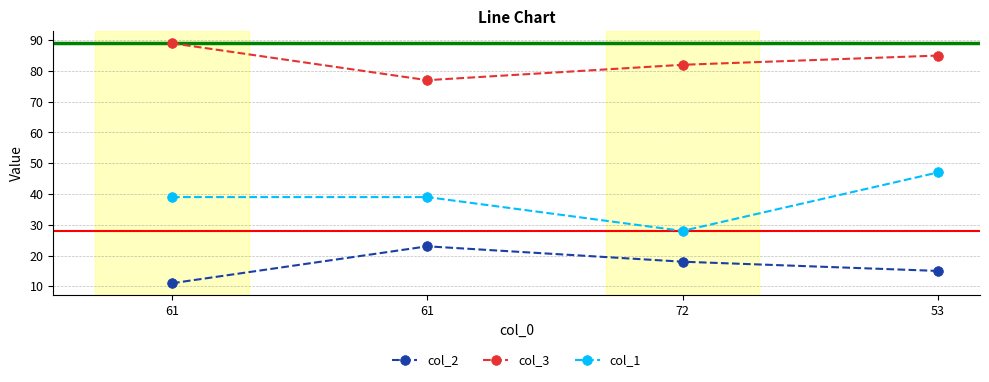

True or false: col_1 has more than 0 points higher than both neighbors.

False